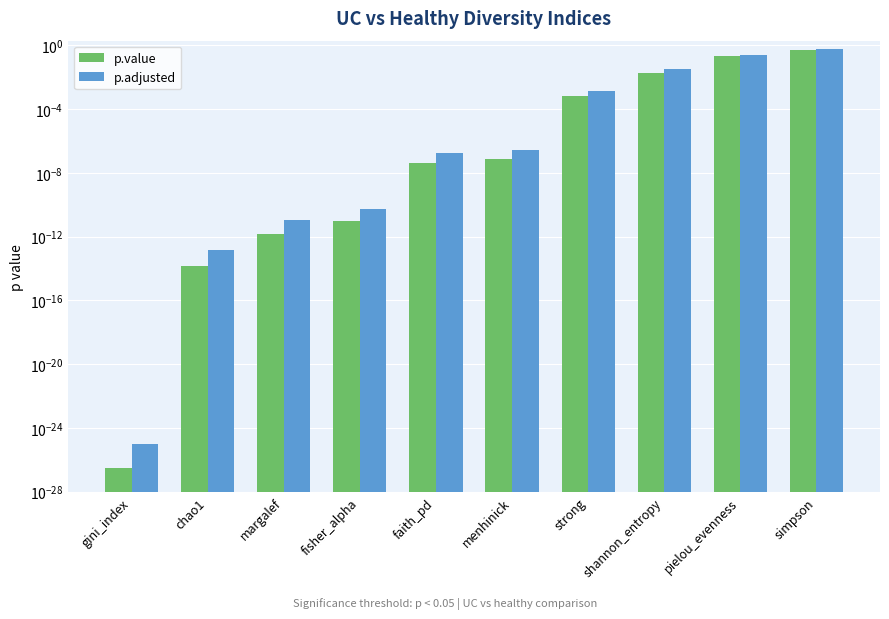

What is the total value across all series at simpson?

1.1